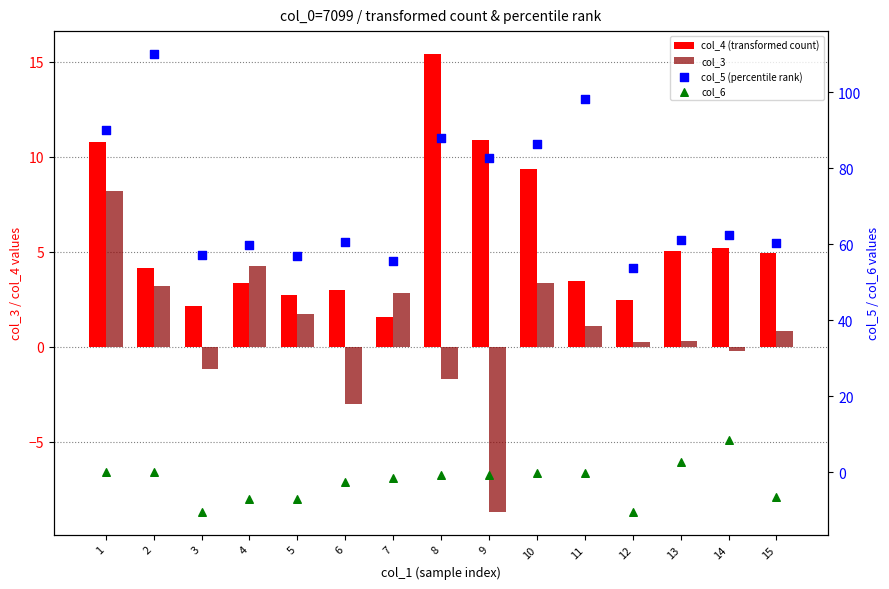

What is the total value across all series at 3?

47.8